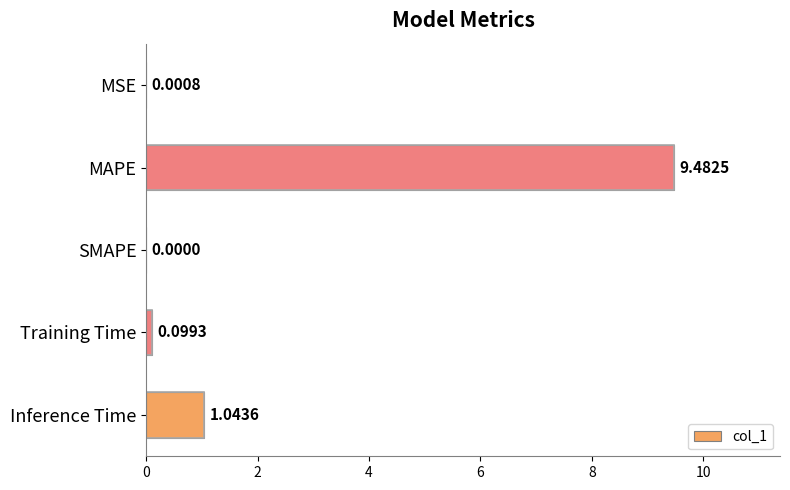

Which category has the highest value across all series?

MAPE